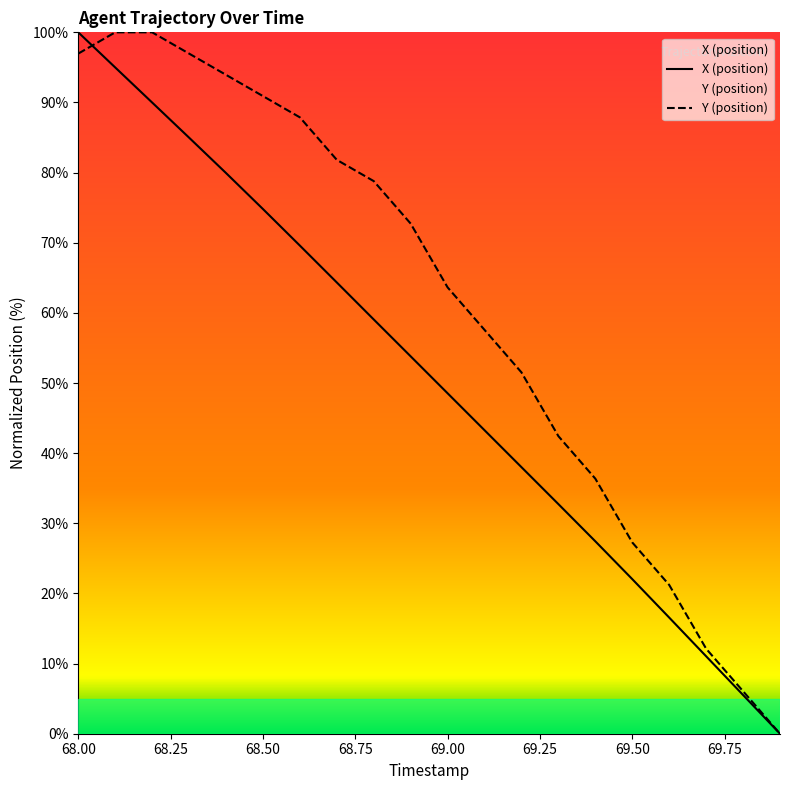

Which series has the widest spread of values?

X